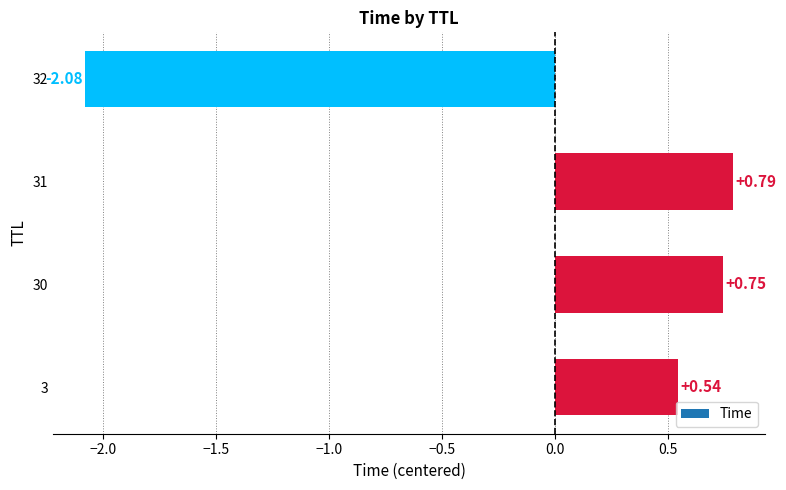

The value at 32 is 6.1. True or false?

False